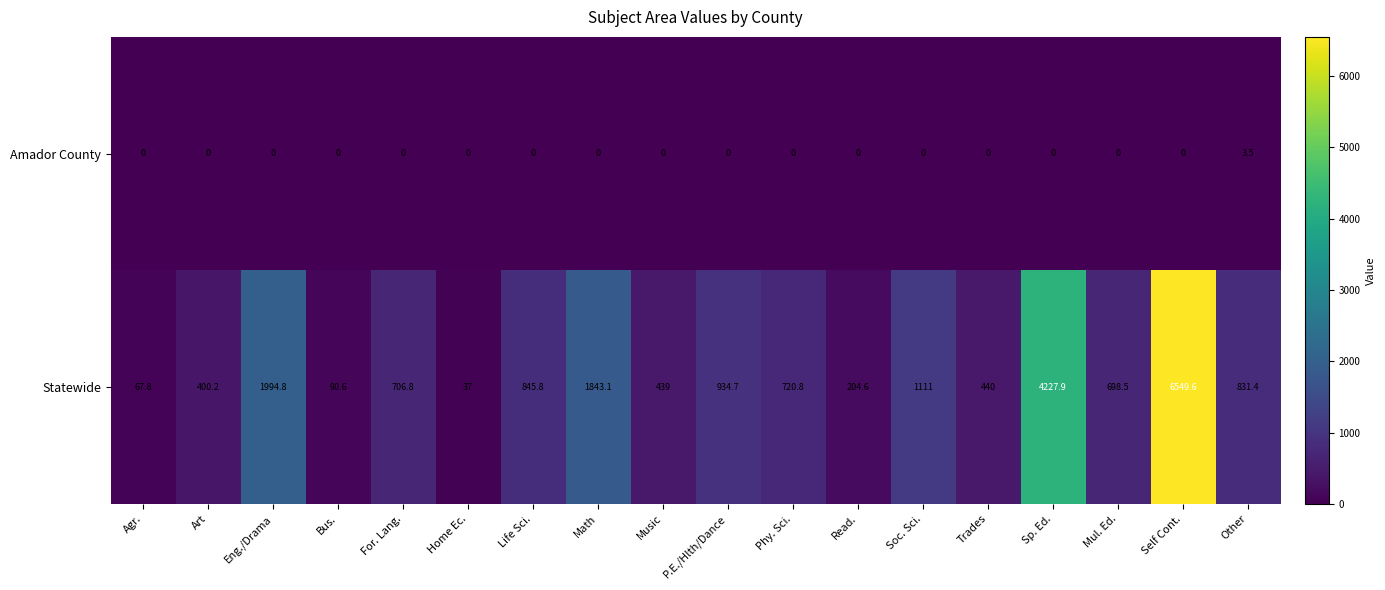

At how many categories does at least one series exceed 3384?

2